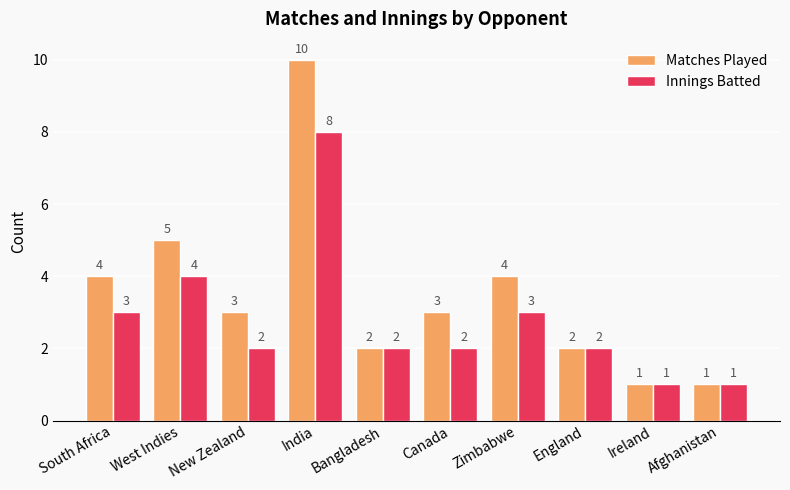

How many bars are there in each group?

2